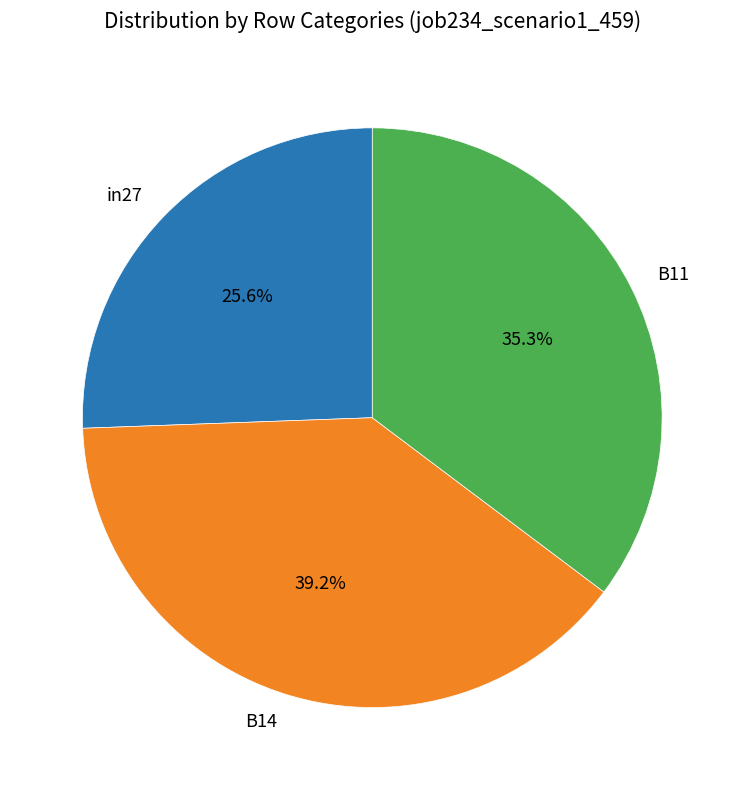

Is it true that B14 is 39% of the pie?

True